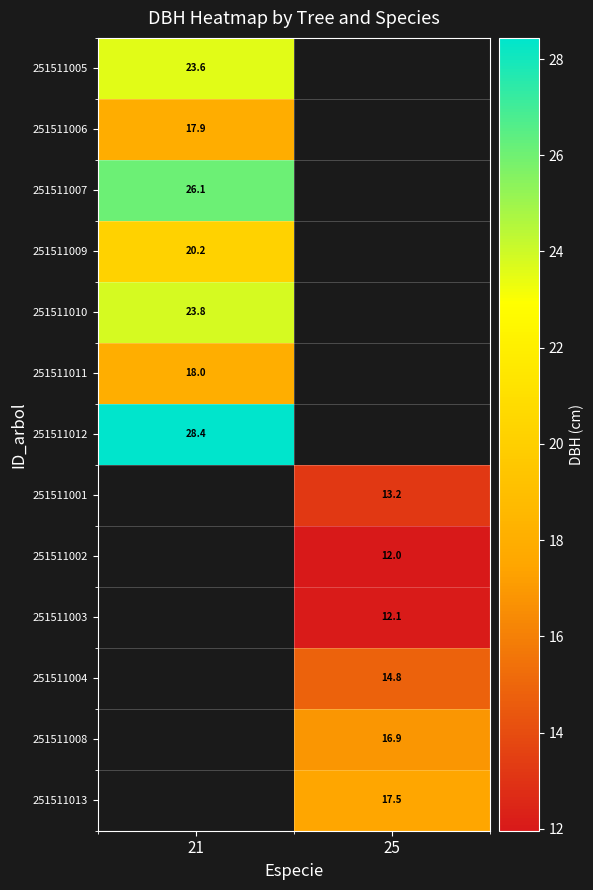

What is the spread (max minus min) of values at 21?

10.5